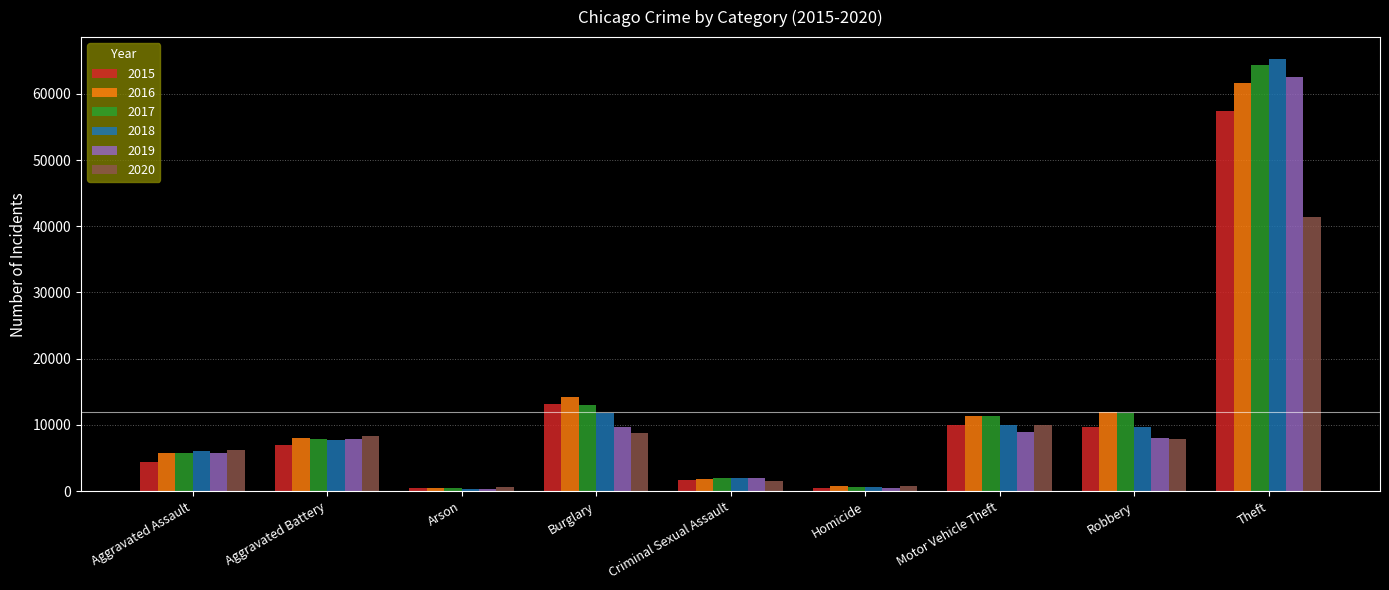

True or false: 2019 has a value of 8978 at Motor Vehicle Theft.

True